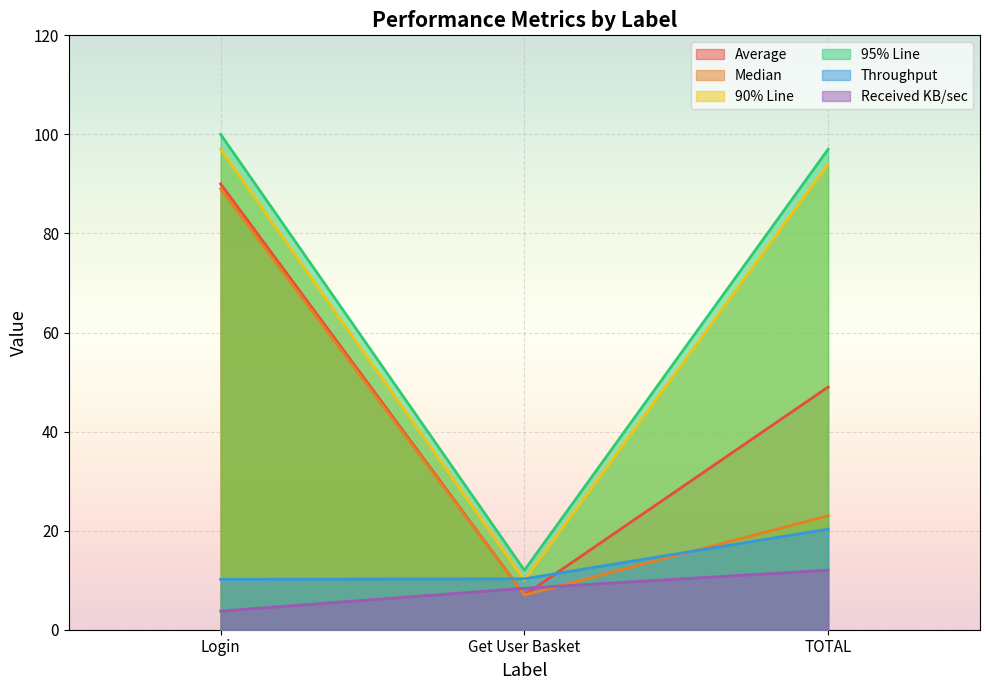

Which series changed the most between Login and Get User Basket?

95% Line